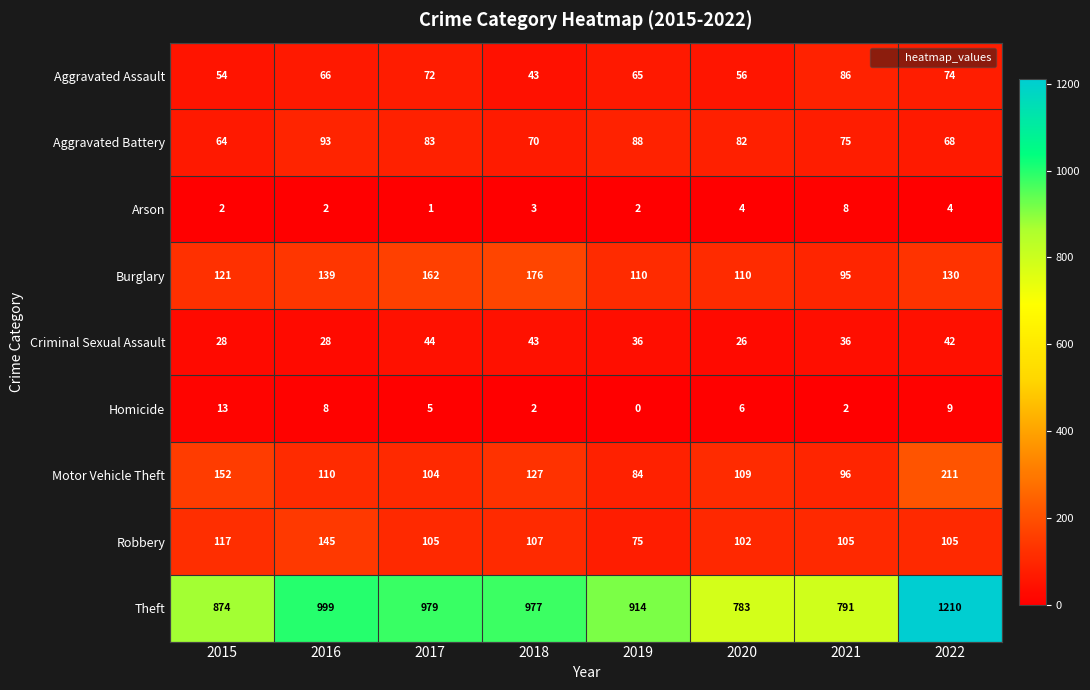

Is it true that Aggravated Battery equals 93 at 2016?

True